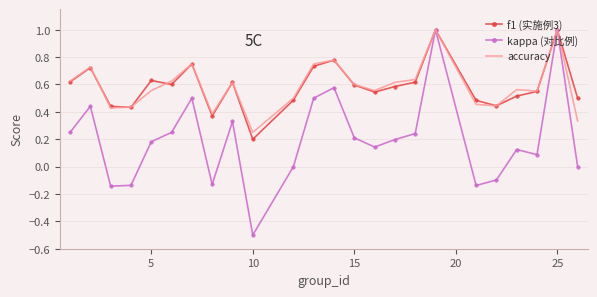

Which series has the widest spread of values?

kappa (对比例)